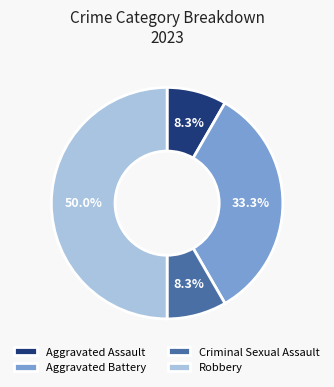

How much of the chart is everything except Aggravated Assault?

91.7%